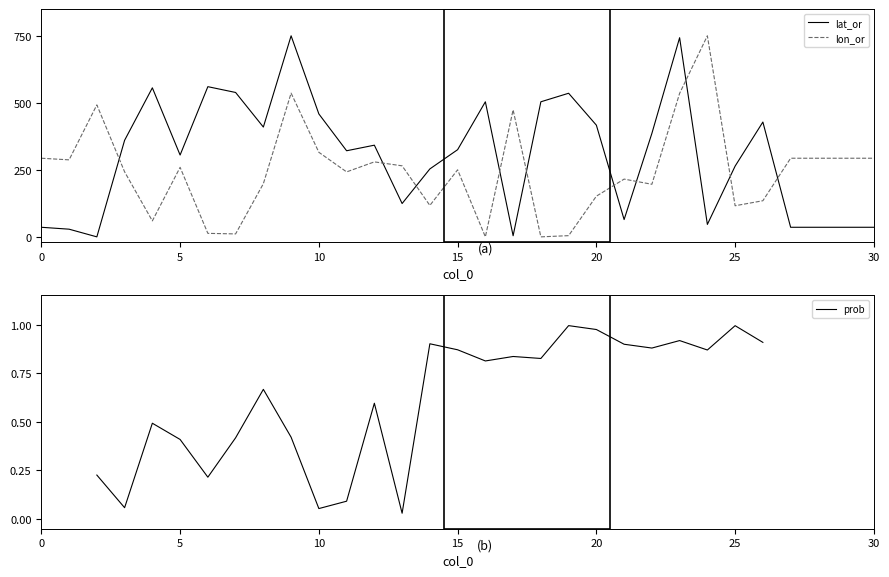

What are all the series names shown in the legend?

lat_or, lon_or, prob